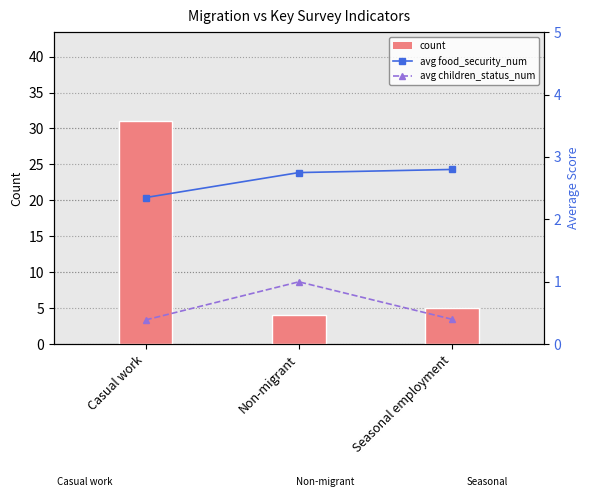

Reading left to right, list all the values displayed in this chart.

count: 31.0	4.0	5.0
avg food_security_num: 2.4	2.8	2.8
avg children_status_num: 0.4	1.0	0.4